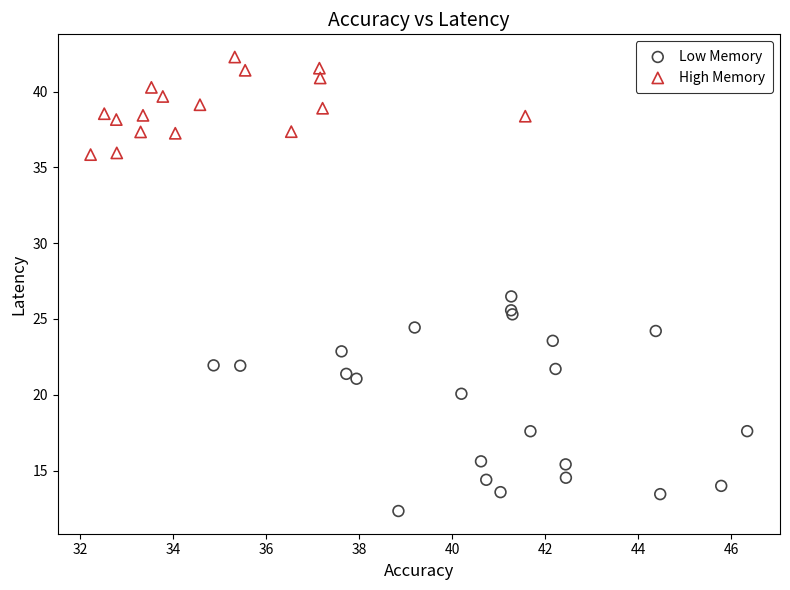

Which series has the largest Y range (max minus min)?

Low Memory